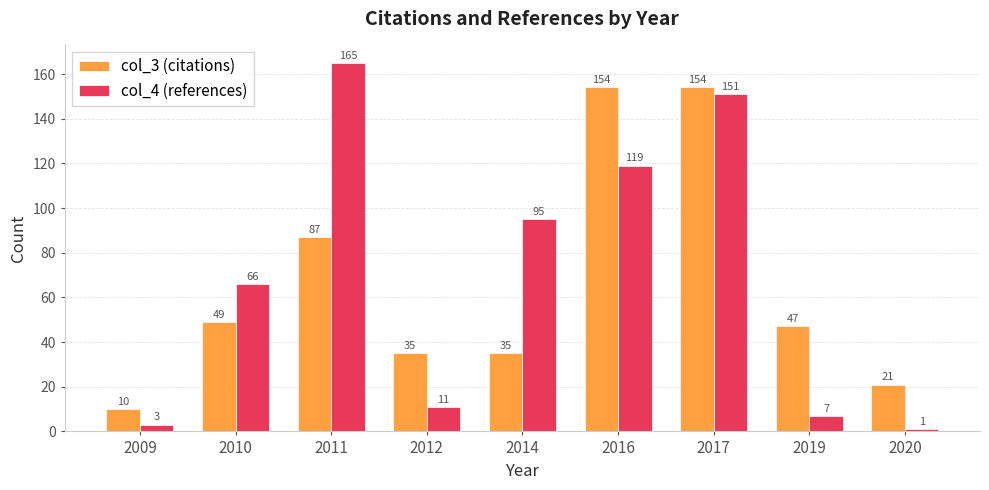

Which series changed the most between 2014 and 2017?

col_3 (citations)